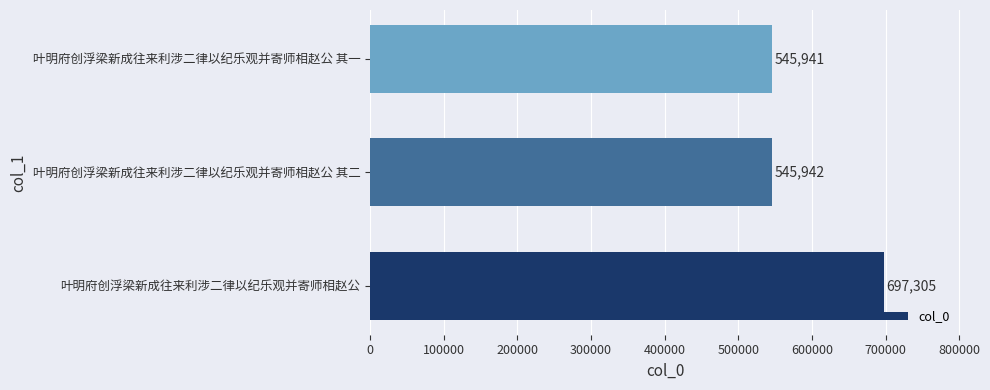

List the labels in order of value, largest first.

叶明府创浮梁新成往来利涉二律以纪乐观并寄师相赵公, 叶明府创浮梁新成往来利涉二律以纪乐观并寄师相赵公 其二, 叶明府创浮梁新成往来利涉二律以纪乐观并寄师相赵公 其一